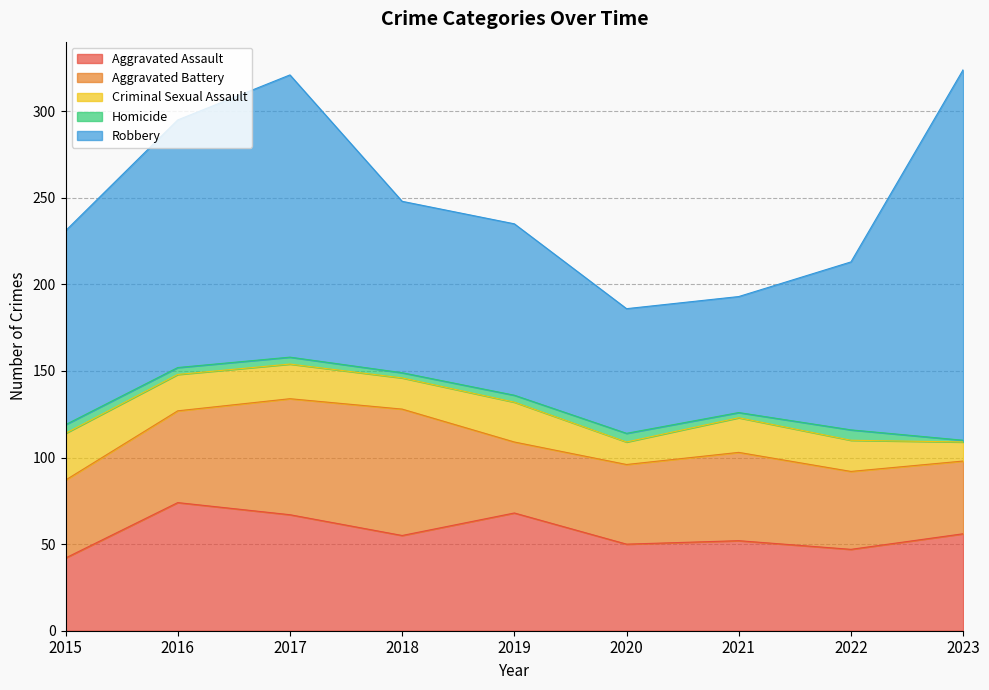

At which category does Homicide reach its first local valley?

2018